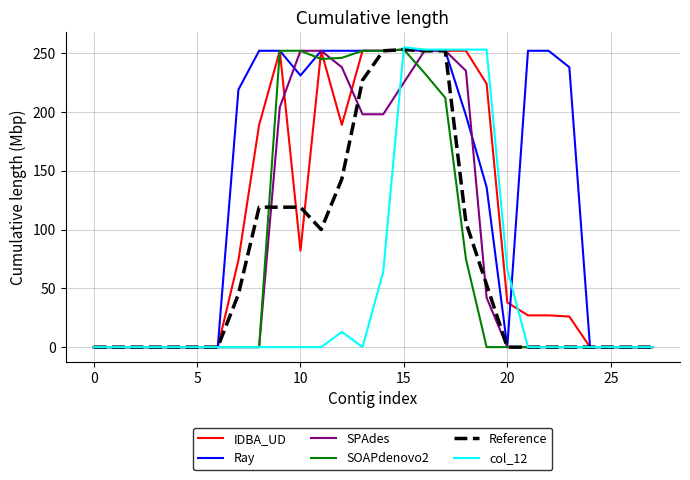

Which series has the widest spread of values?

col_12